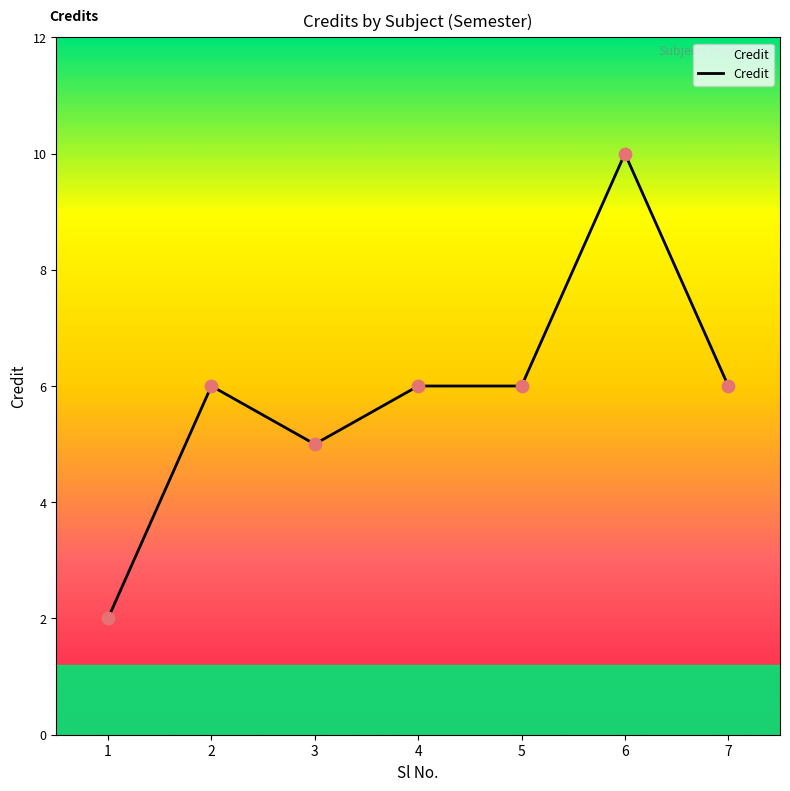

What is the ratio of the value at 3 to the value at 6?

0.5